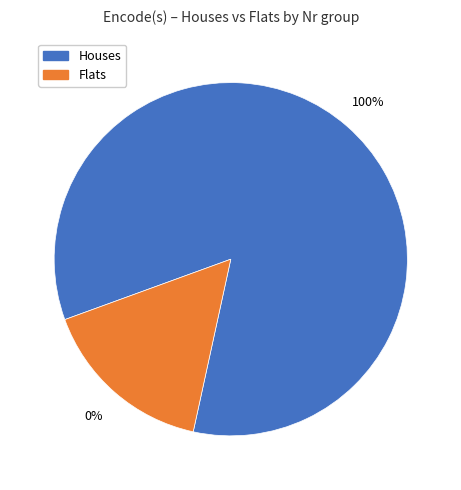

Is 6 the majority of the pie?

No